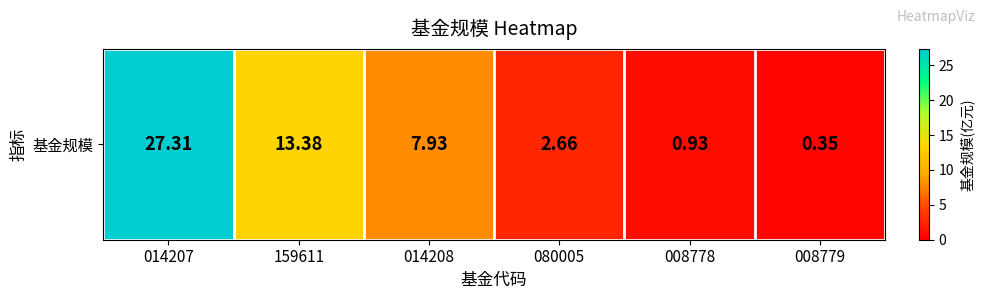

What is the sum of the values at 008779 and 014207?

27.7